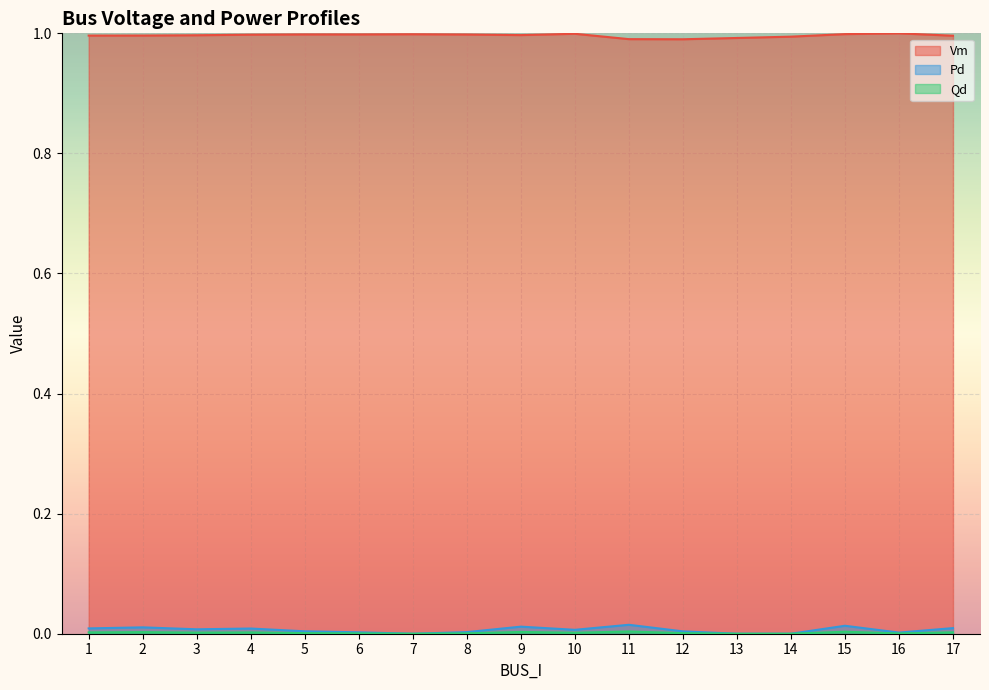

Reading right to left, transcribe all the data shown in this chart.

Vm: 1.0	1.0	1.0	1.0	1.0	1.0	1.0	1.0	1.0	1.0	1.0	1.0	1.0	1.0	1.0	1.0	1.0
Pd: 0.0	0.0	0.0	0.0	0.0	0.0	0.0	0.0	0.0	0.0	0.0	0.0	0.0	0.0	0.0	0.0	0.0
Qd: 0.0	0.0	0.0	0.0	0.0	0.0	0.0	0.0	0.0	0.0	0.0	0.0	0.0	0.0	0.0	0.0	0.0